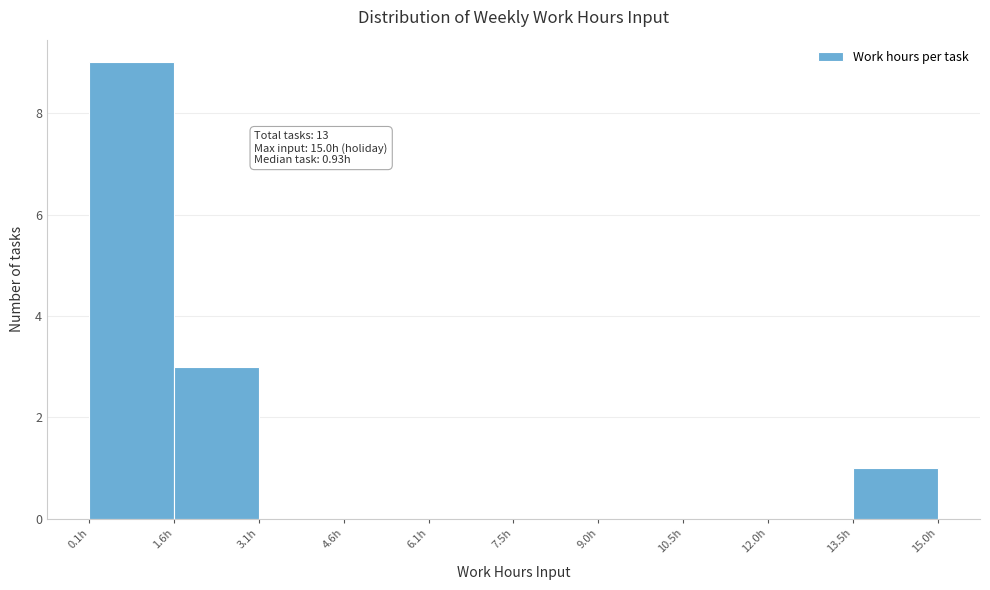

Which range on the x-axis has the tallest bar?

0.2 to 1.6